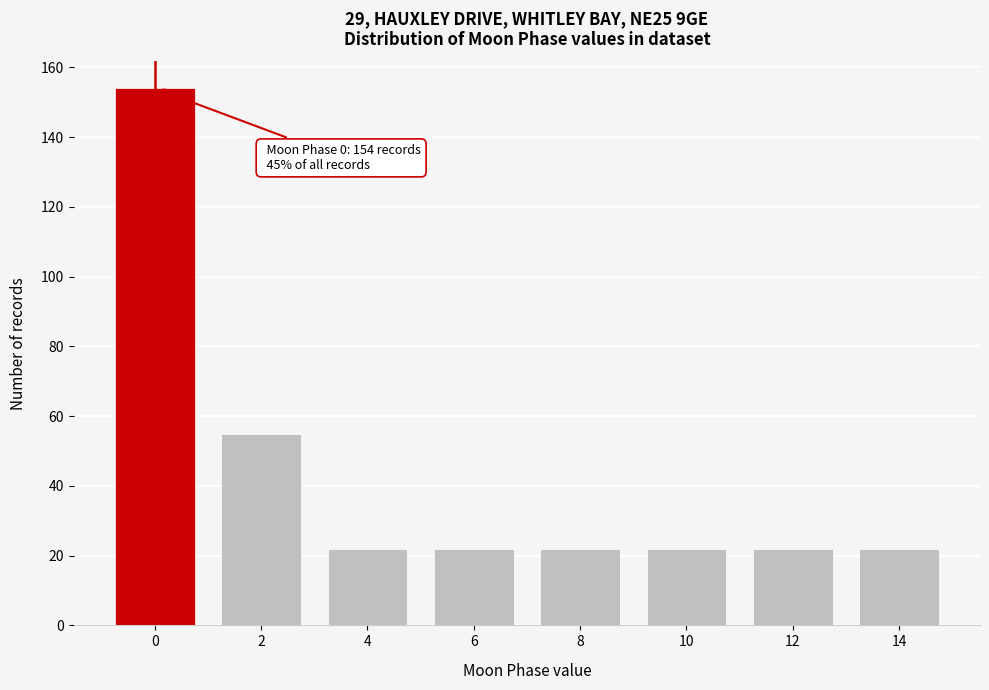

Reading right to left, transcribe all the data shown in this chart.

14=22	12=22	10=22	8=22	6=22	4=22	2=55	0=154